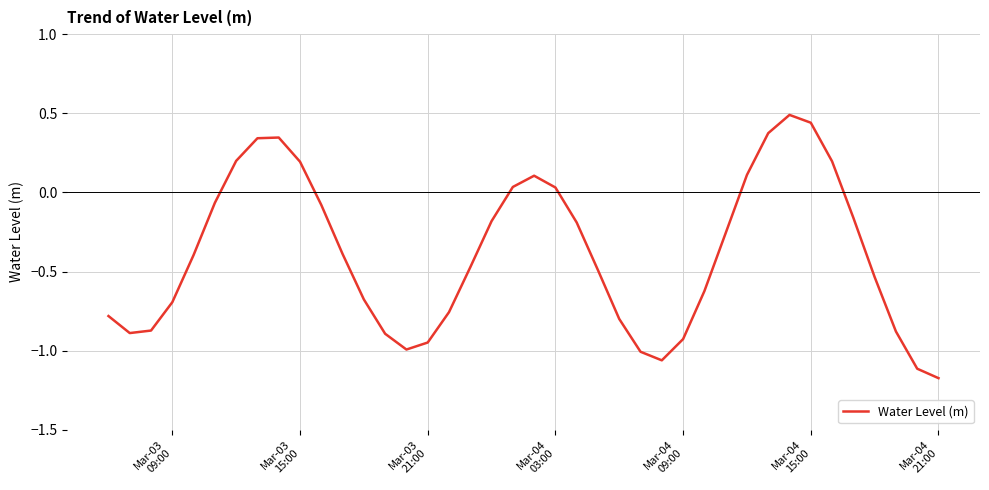

What is the difference between the maximum and minimum values?

1.7